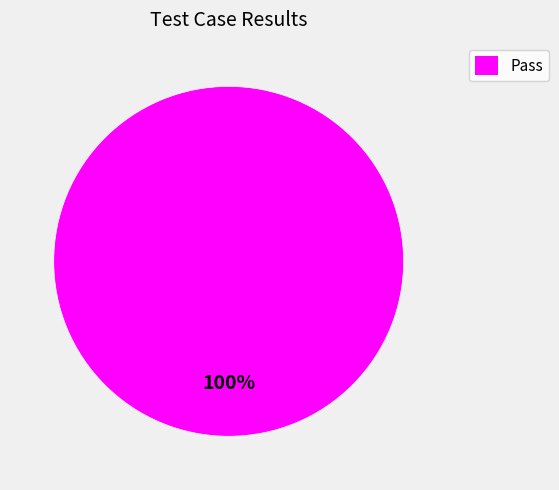

Is there any slice that represents more than half of the pie?

Yes